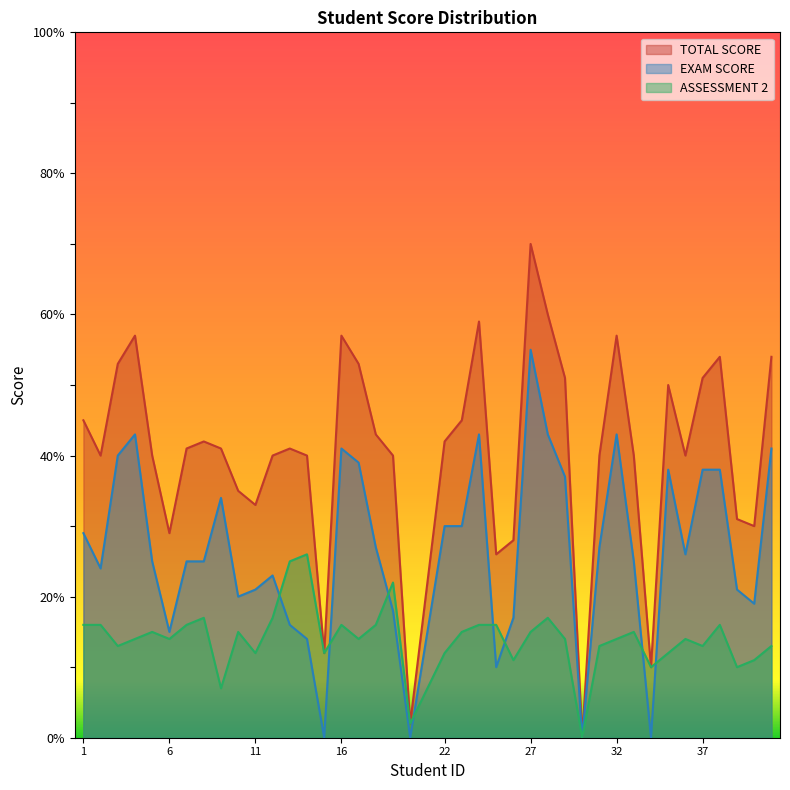

At 4, list the series in order from largest to smallest.

TOTAL SCORE, EXAM SCORE, ASSESSMENT 2